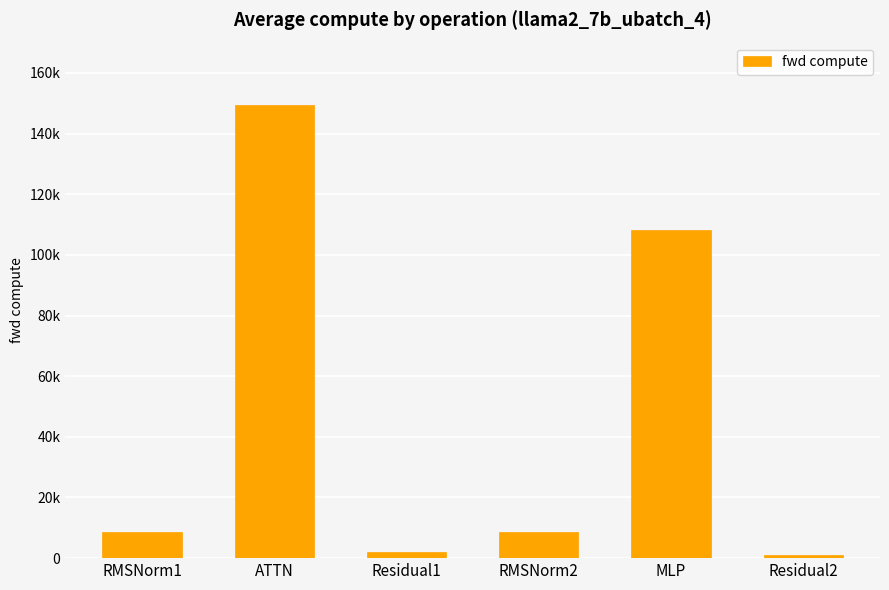

What is the label of the 2nd bar from the right?

MLP